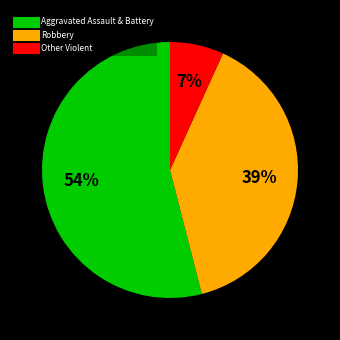

To the nearest percent, what is the difference between the largest and smallest slice percentages?

47%